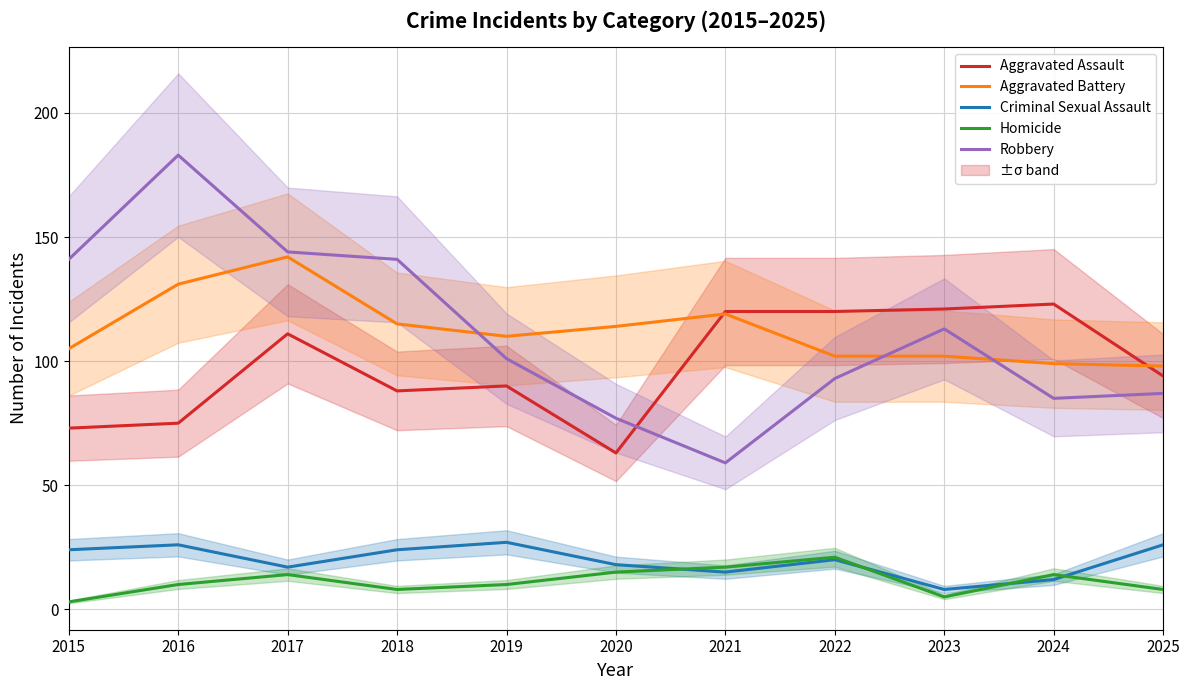

What are all the series names shown in the legend?

Aggravated Assault, Aggravated Battery, Criminal Sexual Assault, Homicide, Robbery